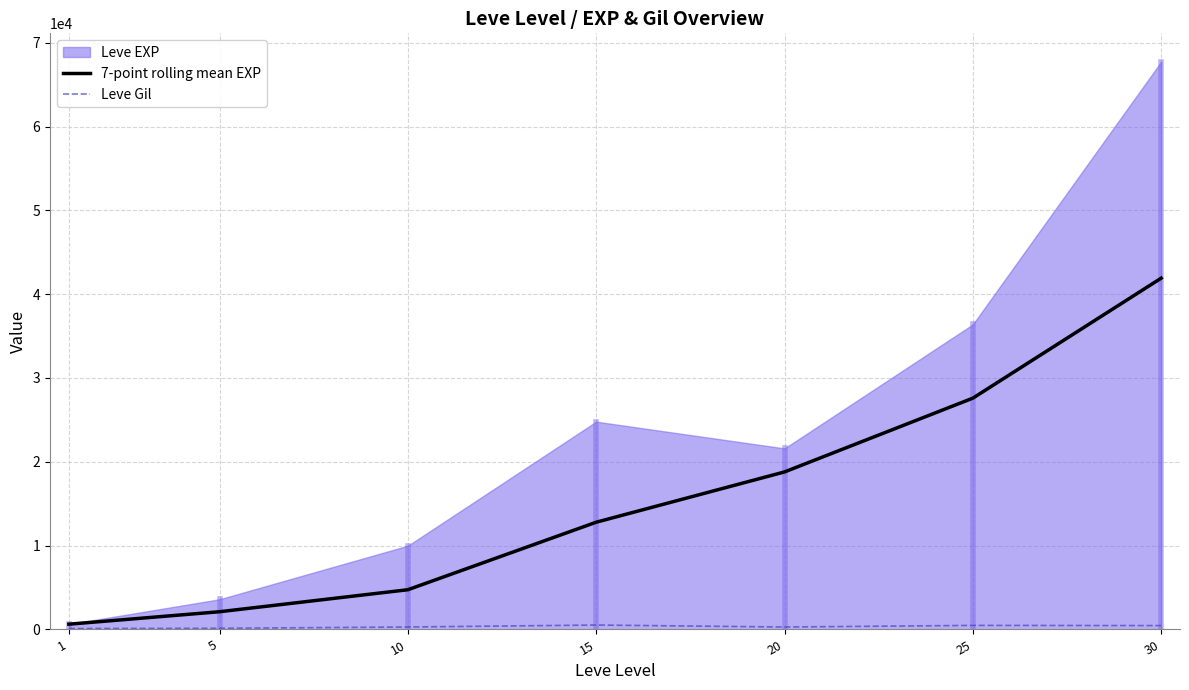

How many data points in 7-point rolling mean EXP are above 12793?

4